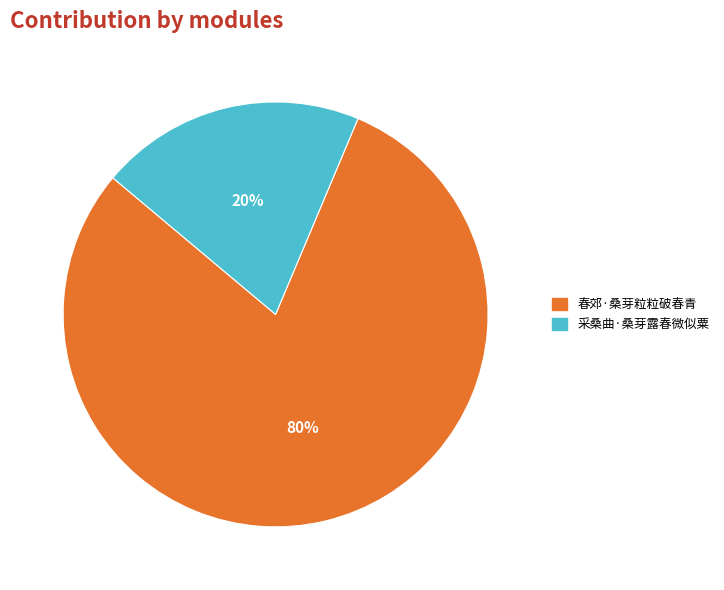

Which has a higher value, 春郊·桑芽粒粒破春青 or 采桑曲·桑芽露春微似粟?

春郊·桑芽粒粒破春青